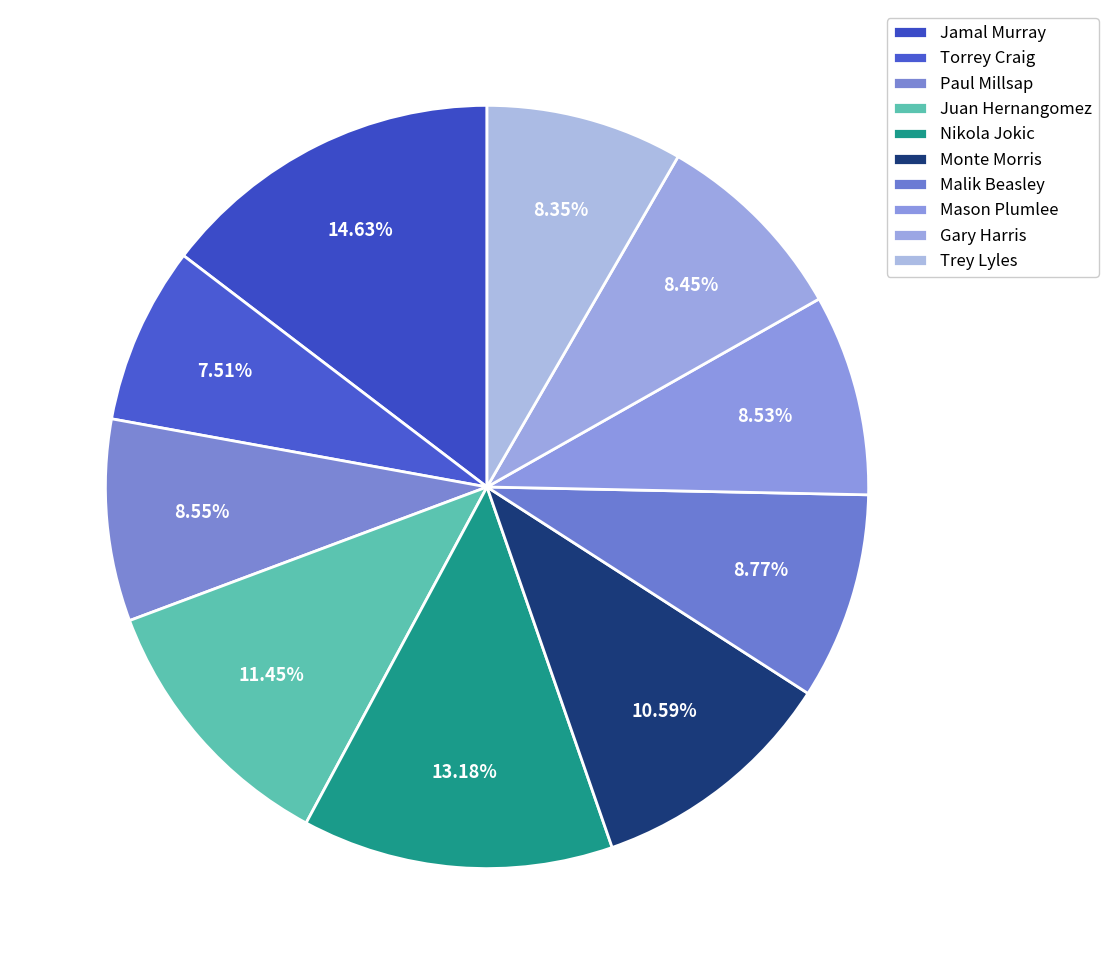

Which category has the smallest portion of the pie?

Torrey Craig